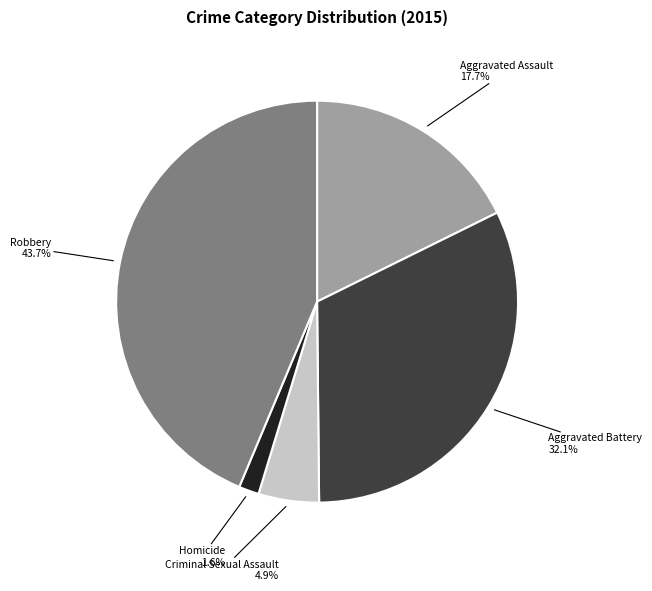

Count the number of slices in the pie.

5